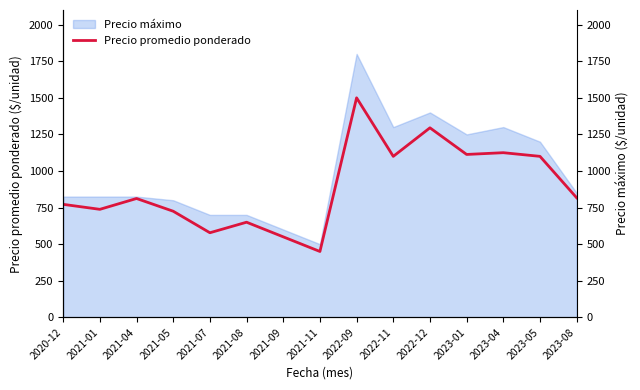

What position from the left is 2021-09?

7